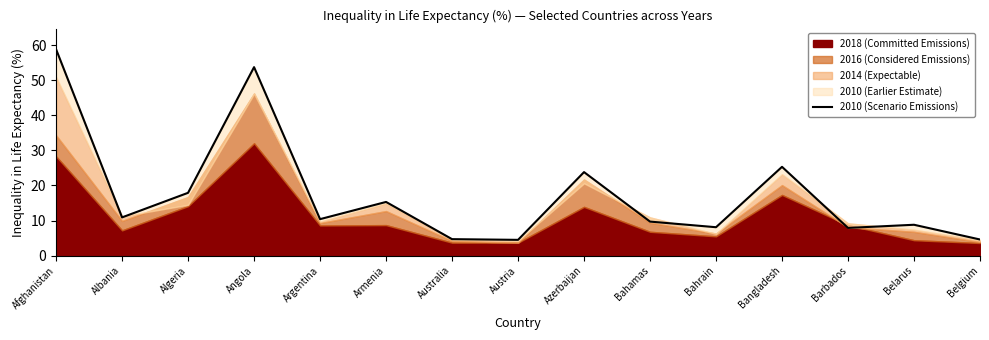

What position from the left is Angola?

4